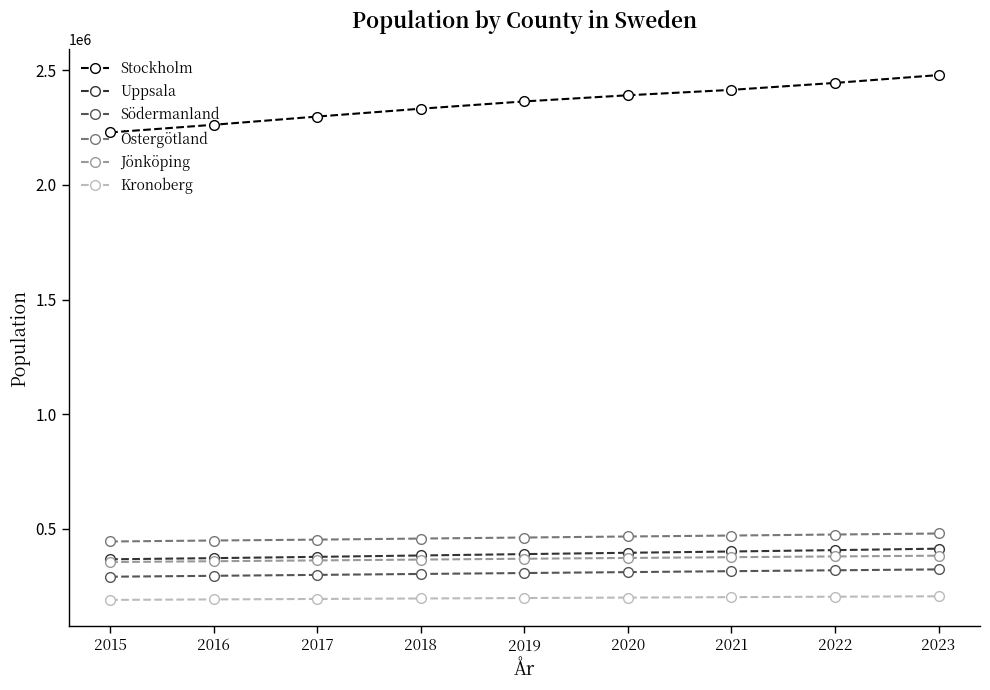

List the series in order of their peak value, lowest first.

Kronoberg, Södermanland, Jönköping, Uppsala, Östergötland, Stockholm